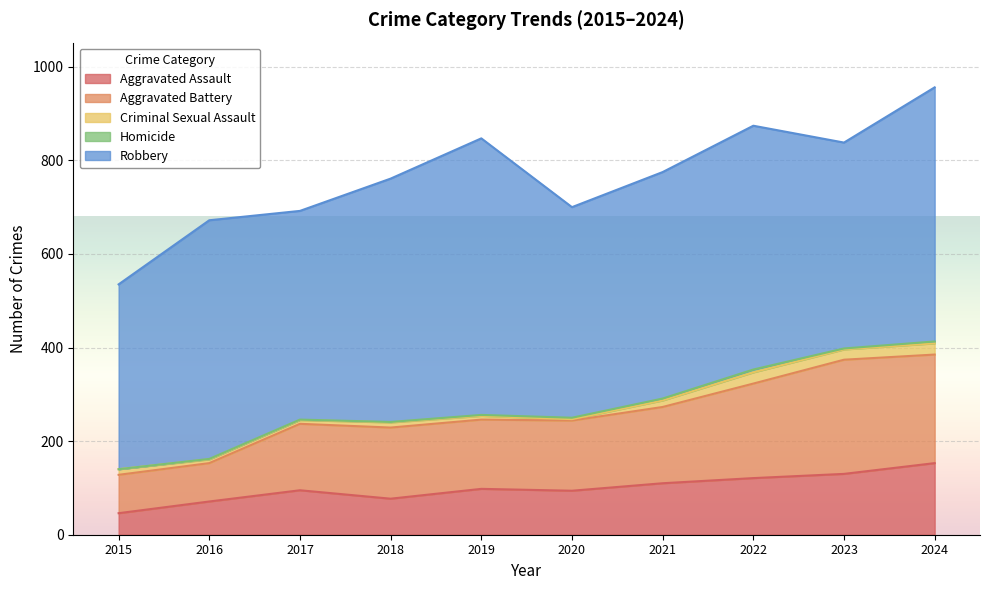

How many values in the Robbery series are below 510?

5